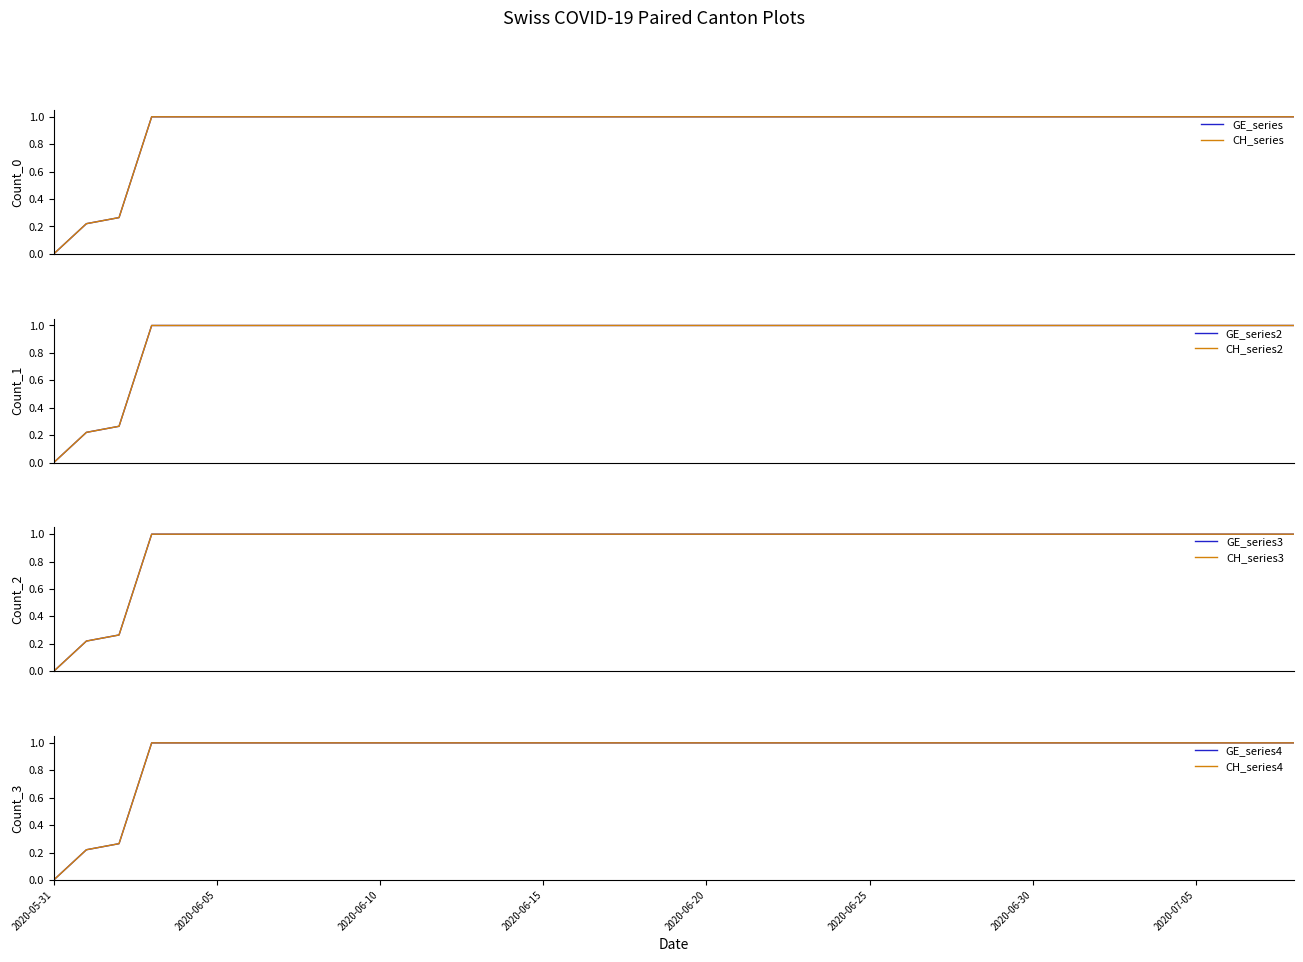

Which series has the widest spread of values?

GE